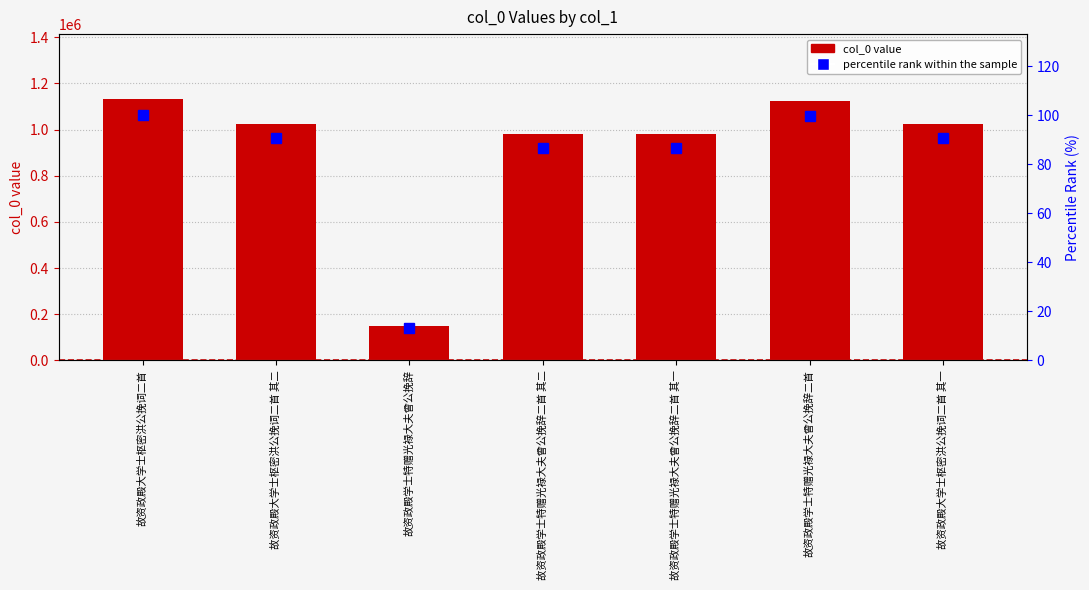

Which category has the lowest value across all series?

故资政殿学士特赠光禄大夫曾公挽辞